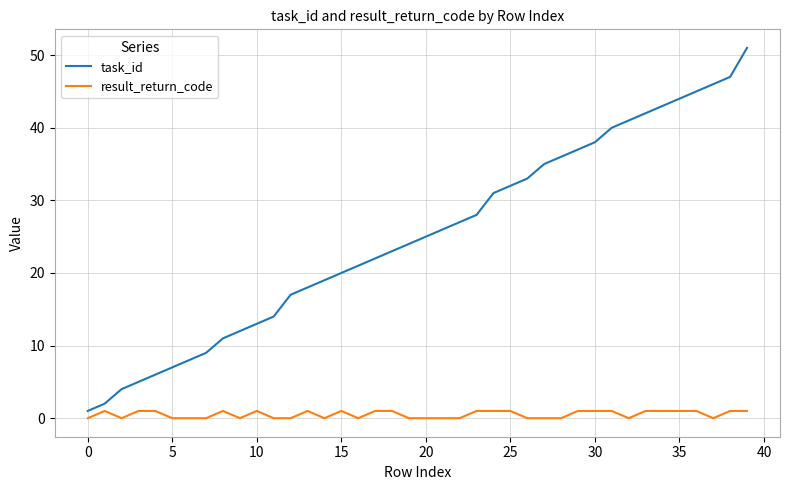

Reading right to left, extract all data points from this chart.

task_id: 51	47	46	45	44	43	42	41	40	38	37	36	35	33	32	31	28	27	26	25	24	23	22	21	20	19	18	17	14	13	12	11	9	8	7	6	5	4	2	1
result_return_code: 1	1	0	1	1	1	1	0	1	1	1	0	0	0	1	1	1	0	0	0	0	1	1	0	1	0	1	0	0	1	0	1	0	0	0	1	1	0	1	0